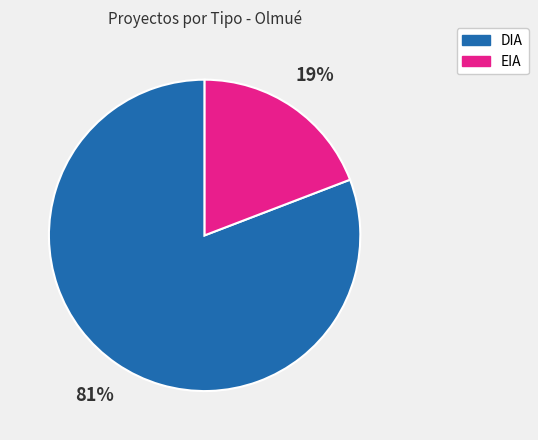

How many slices are in this pie chart?

2